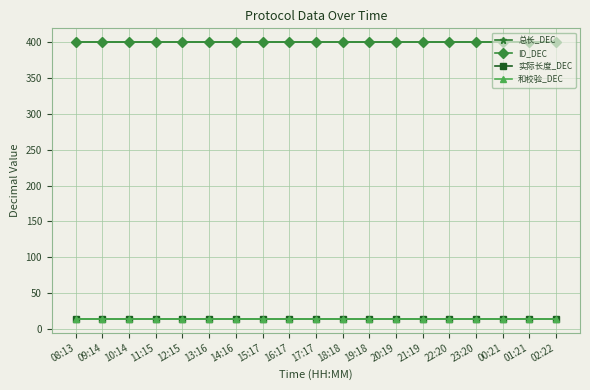

Between 19:18 and 15:17, which is larger?

19:18